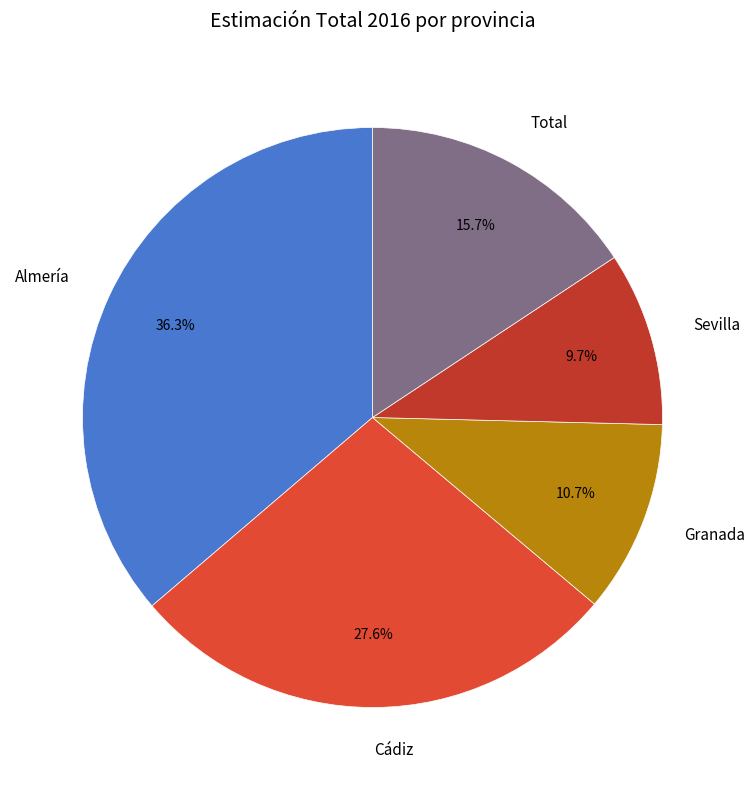

Which slice is the smallest?

Sevilla